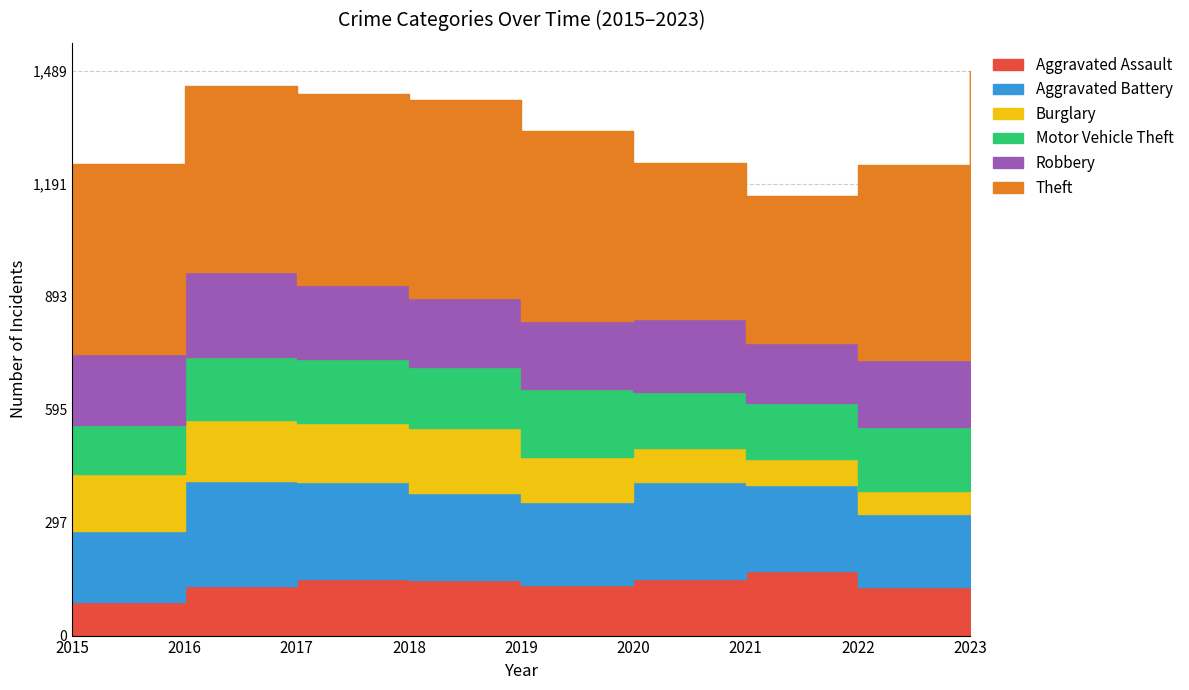

True or false: Robbery and Burglary intersect in this chart.

False